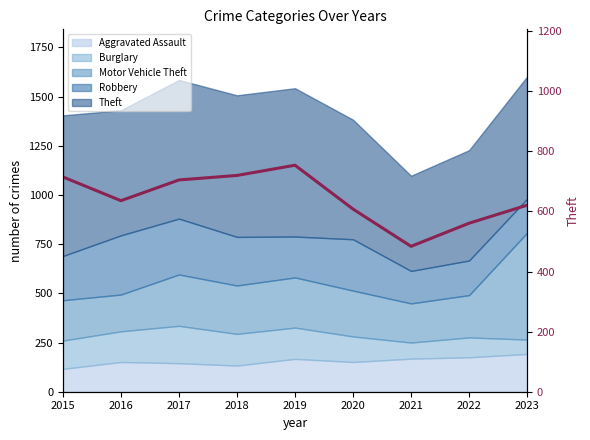

What is the value of the 4th point from the left?

720